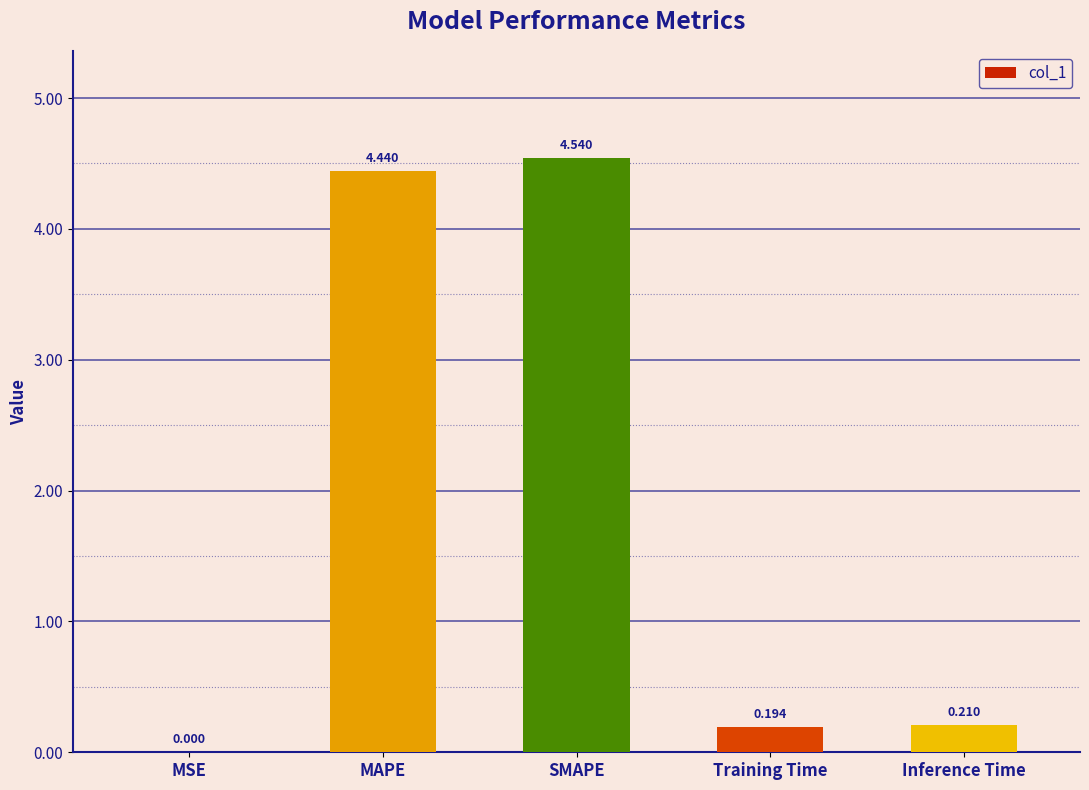

Between Inference Time and Training Time, which is larger?

Inference Time